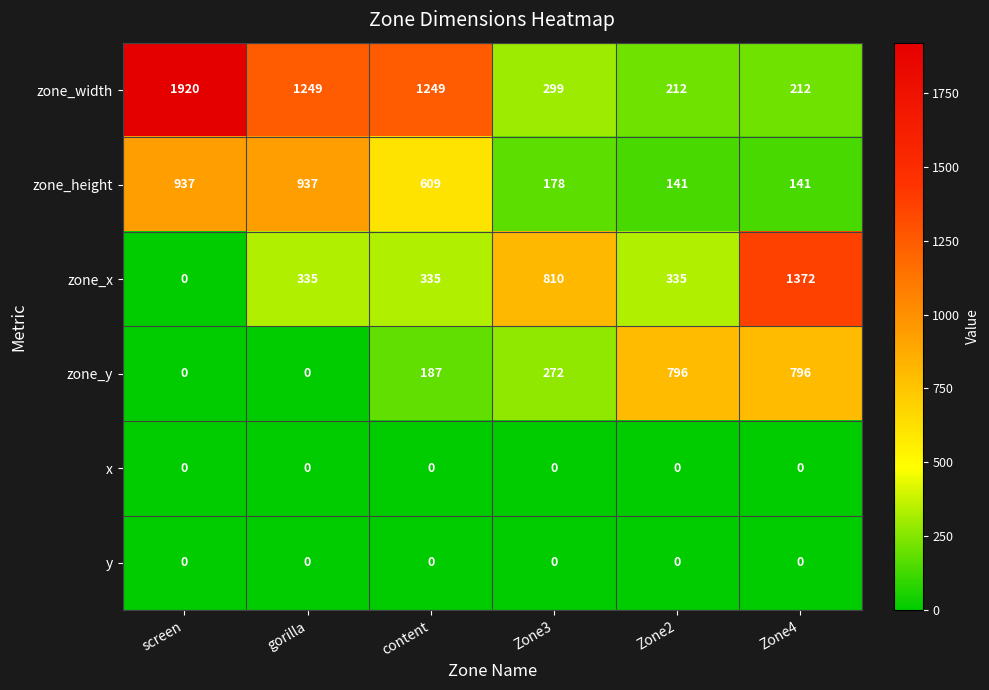

The zone_x series shows 335 at Zone2. True or false?

True